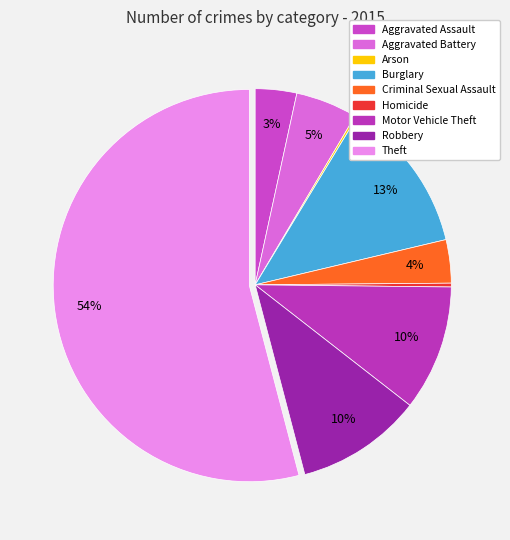

The Arson slice represents 13% of the pie. True or false?

False